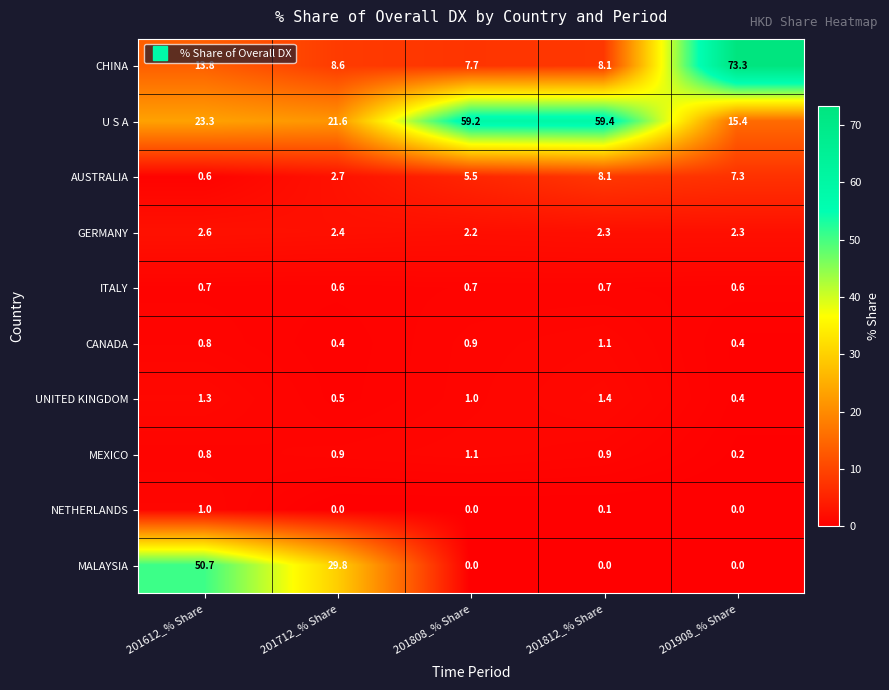

Is it true that GERMANY equals 2.6 at 201612_% Share?

True